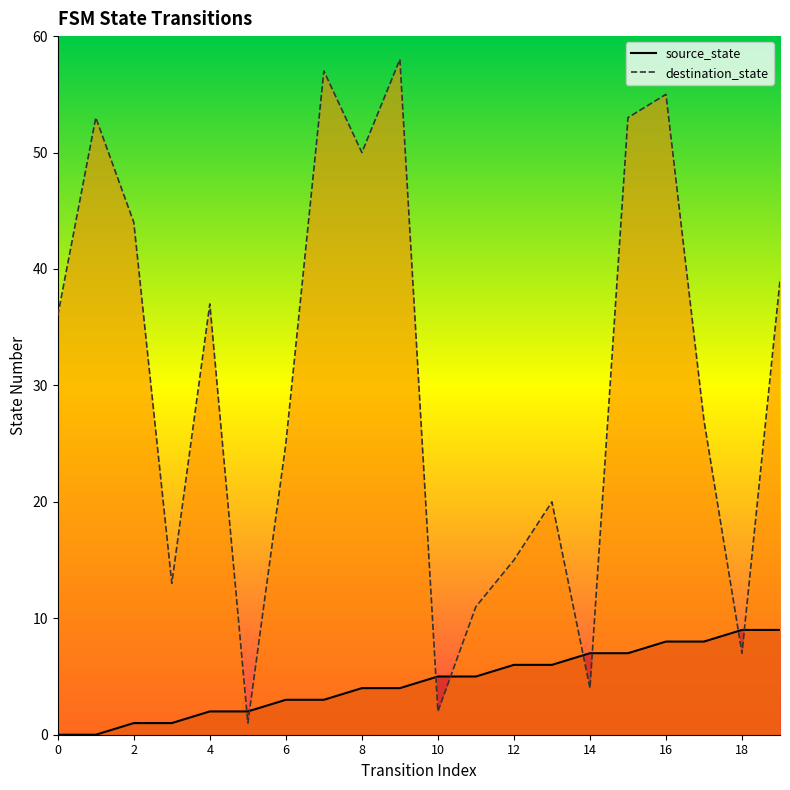

Rank the categories by source_state value from lowest to highest.

0, 1, 2, 3, 4, 5, 6, 7, 8, 9, 10, 11, 12, 13, 14, 15, 16, 17, 18, 19